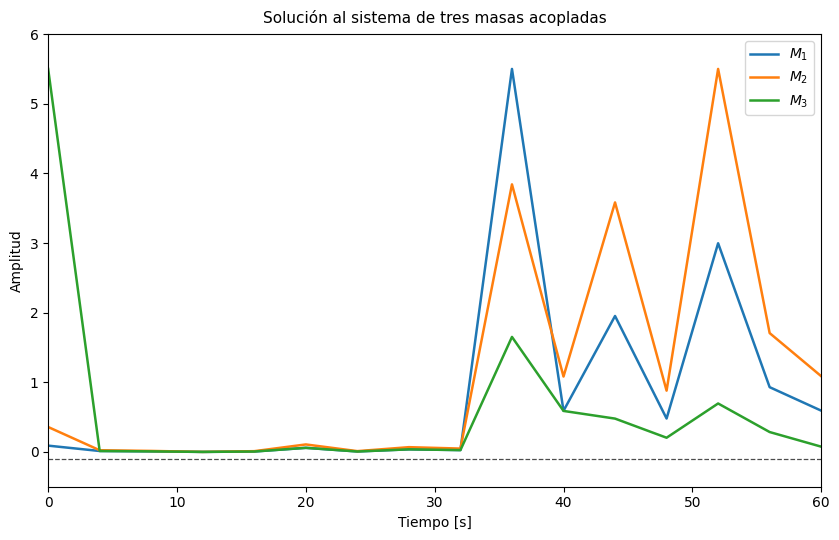

True or false: $M_1$ and $M_2$ cross at least once.

True